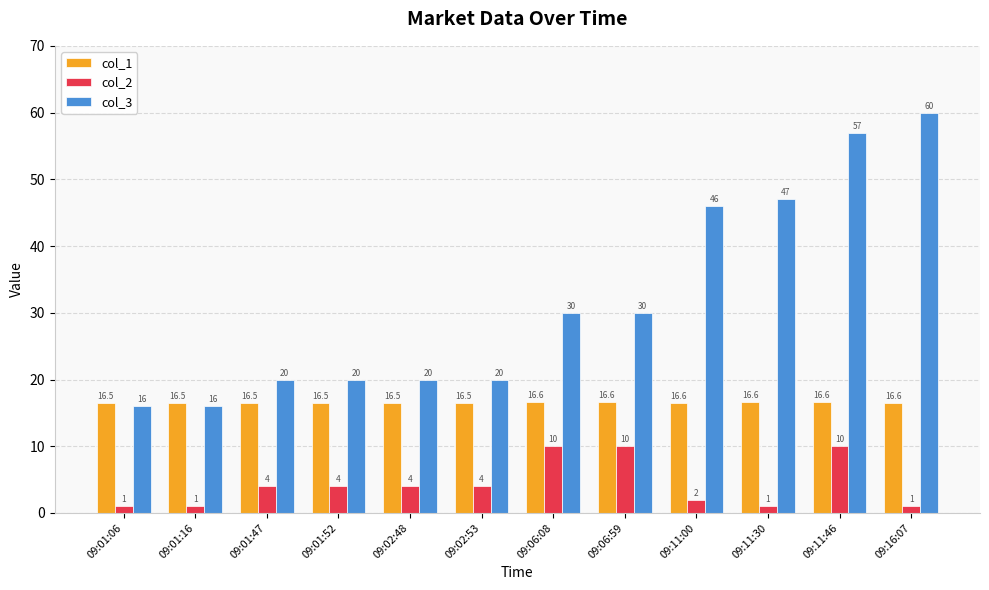

What are all the series names shown in the legend?

col_1, col_2, col_3